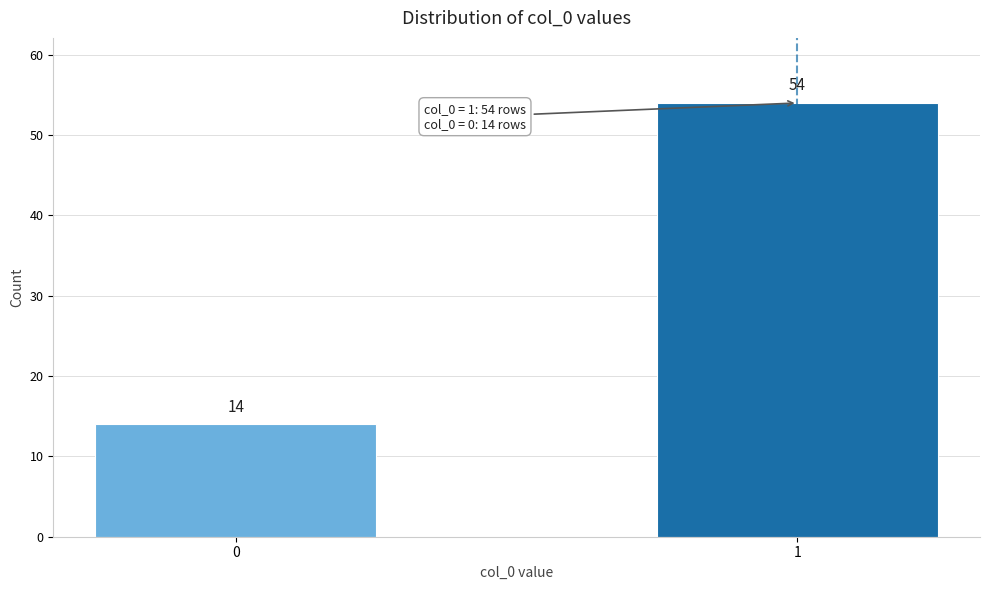

Reading right to left, what are all the values shown in this chart?

1=54	0=14